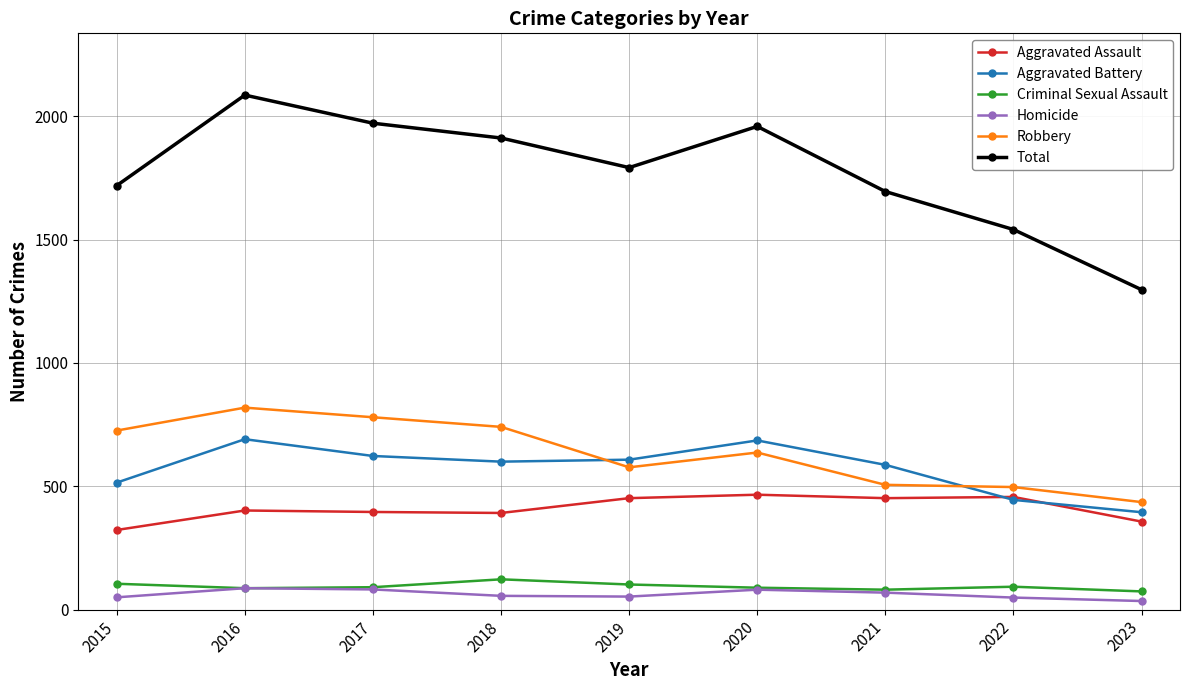

What is the total value across all series at 2018?

3824